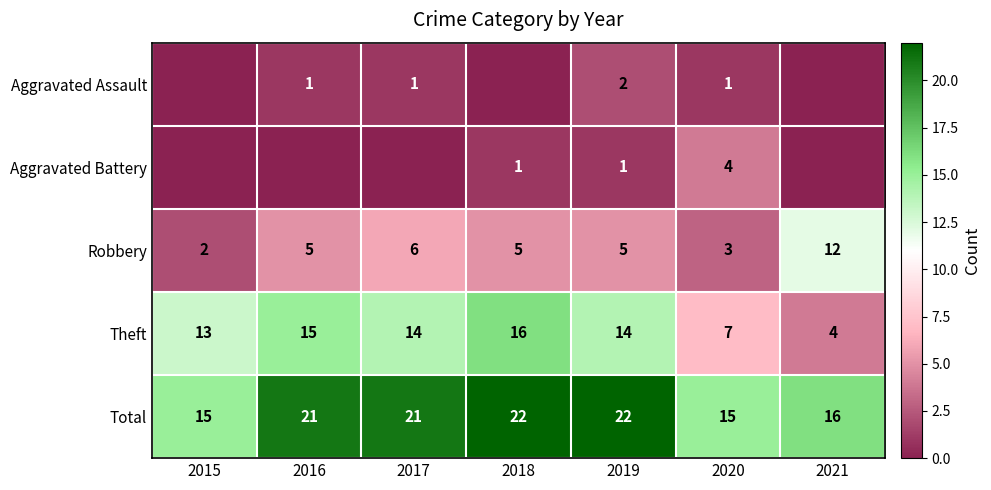

At which label is Robbery closest to 7?

2017